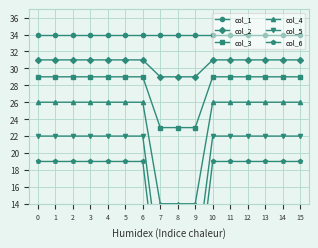

List the series in order of their peak value, highest first.

col_1, col_2, col_3, col_4, col_5, col_6